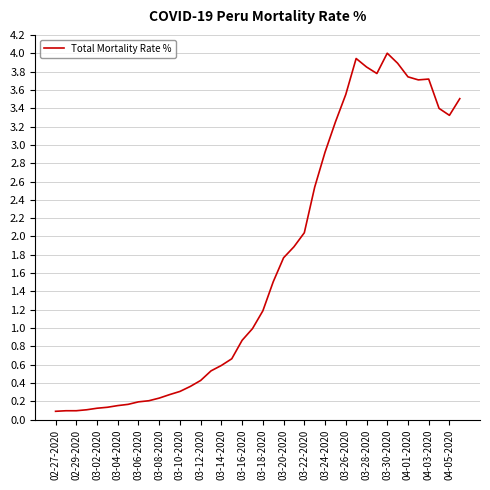

What is the smallest value displayed?

0.1